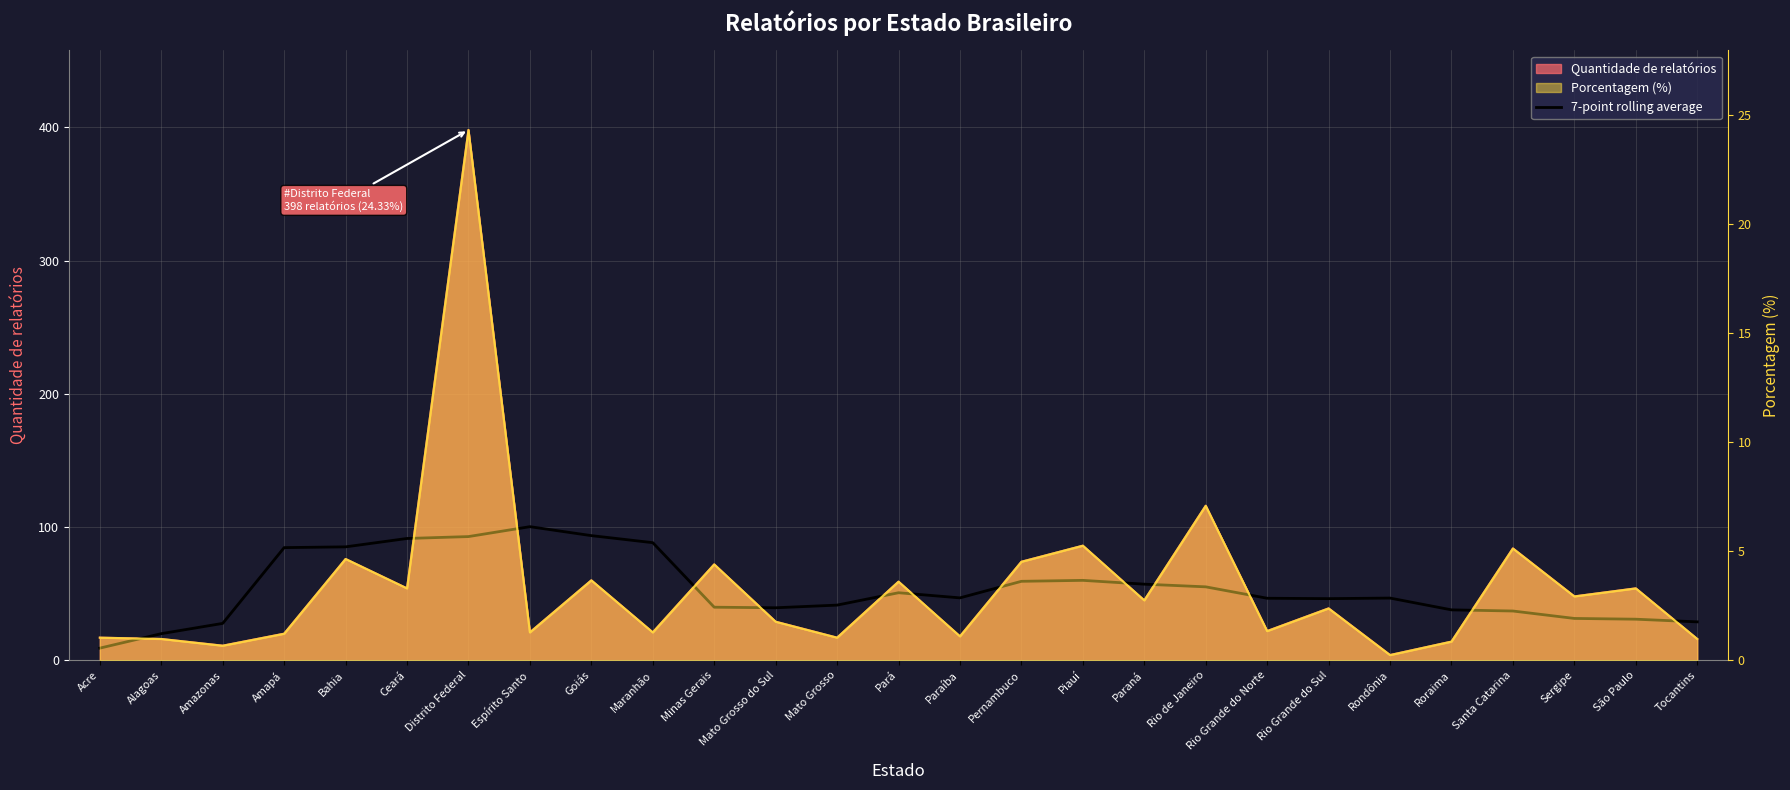

Reading left to right, list all the values displayed in this chart.

Acre=9.1	Alagoas=20.0	Amazonas=27.7	Amapá=84.6	Bahia=85.1	Ceará=91.4	Distrito Federal=92.9	Espírito Santo=100.3	Goiás=93.6	Maranhão=88.3	Minas Gerais=39.9	Mato Grosso do Sul=39.4	Mato Grosso=41.4	Pará=50.7	Paraíba=46.9	Pernambuco=59.3	Piauí=60.0	Paraná=57.1	Rio de Janeiro=55.1	Rio Grande do Norte=46.6	Rio Grande do Sul=46.3	Rondônia=46.7	Roraima=37.9	Santa Catarina=37.0	Sergipe=31.4	São Paulo=30.9	Tocantins=28.9